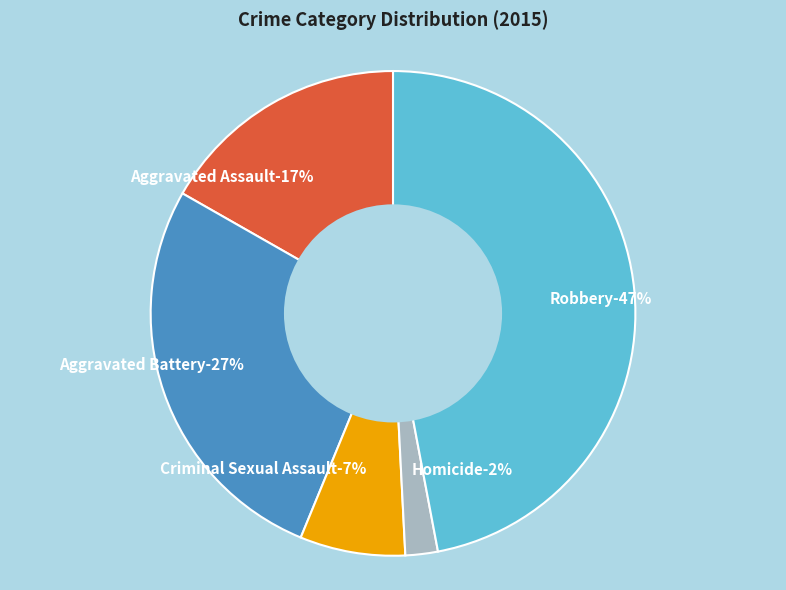

How many segments does this pie chart have?

5